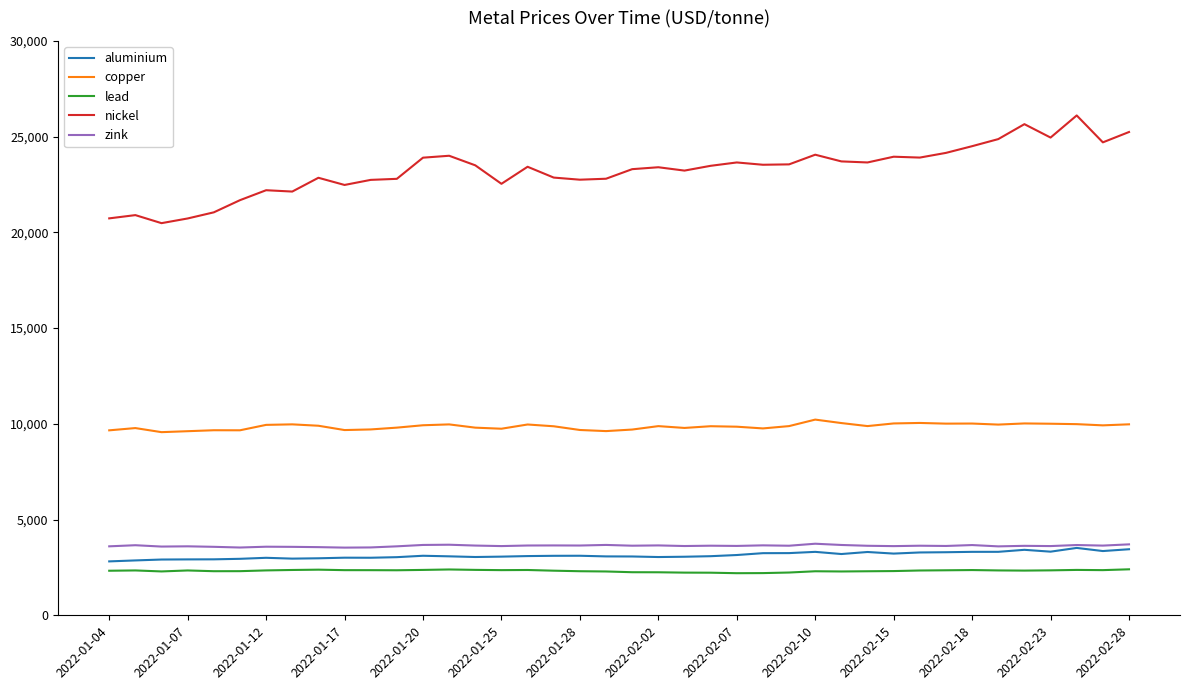

True or false: copper and lead intersect in this chart.

False